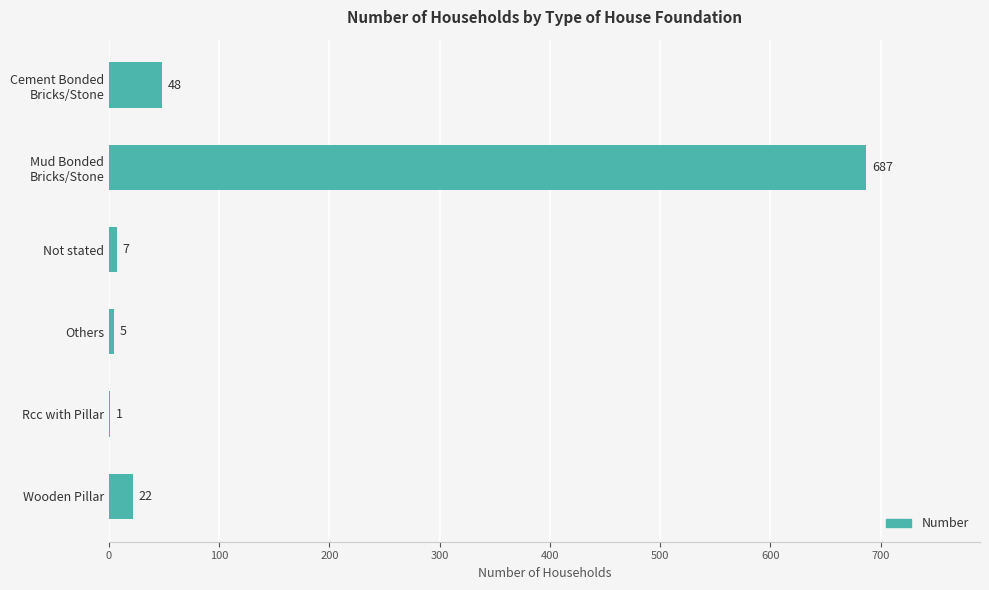

Are the bars horizontal?

Yes